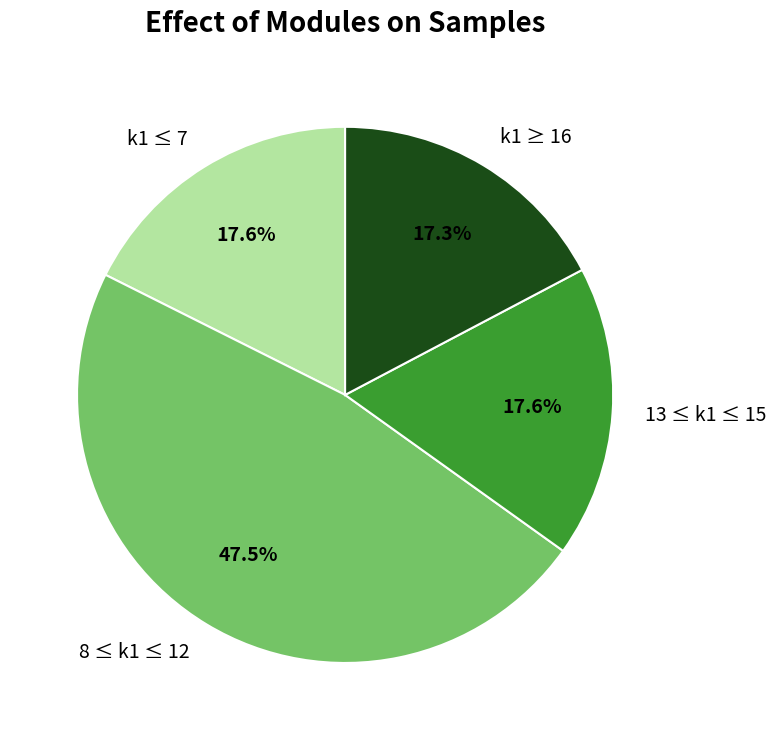

Is there a majority slice in this chart?

No